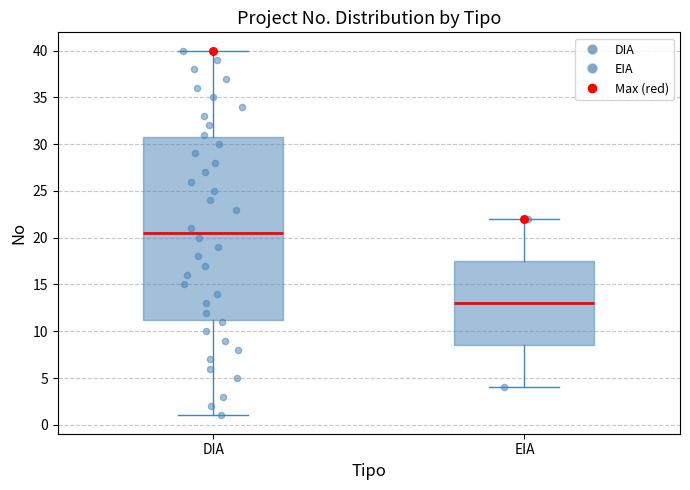

Where does the upper whisker of the box for DIA end on the y-axis? The values are not printed on the chart, so give them approximately, as read against the axis.

40.0